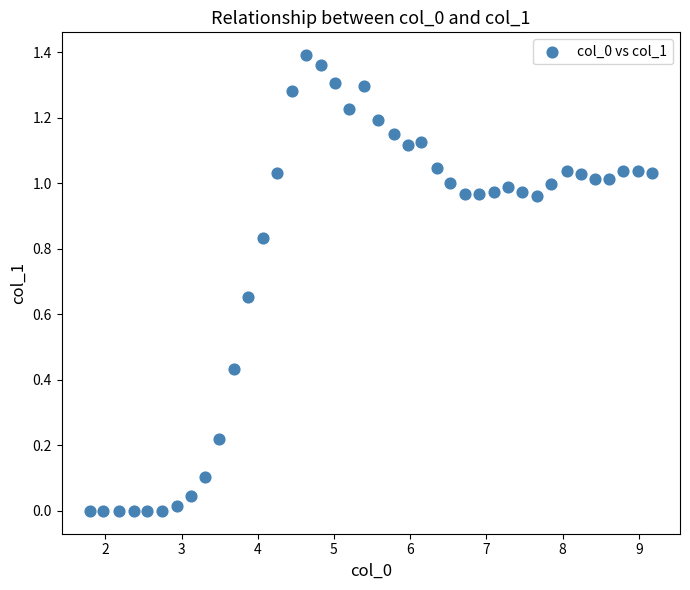

What is the range of X values (max minus min)?

7.4